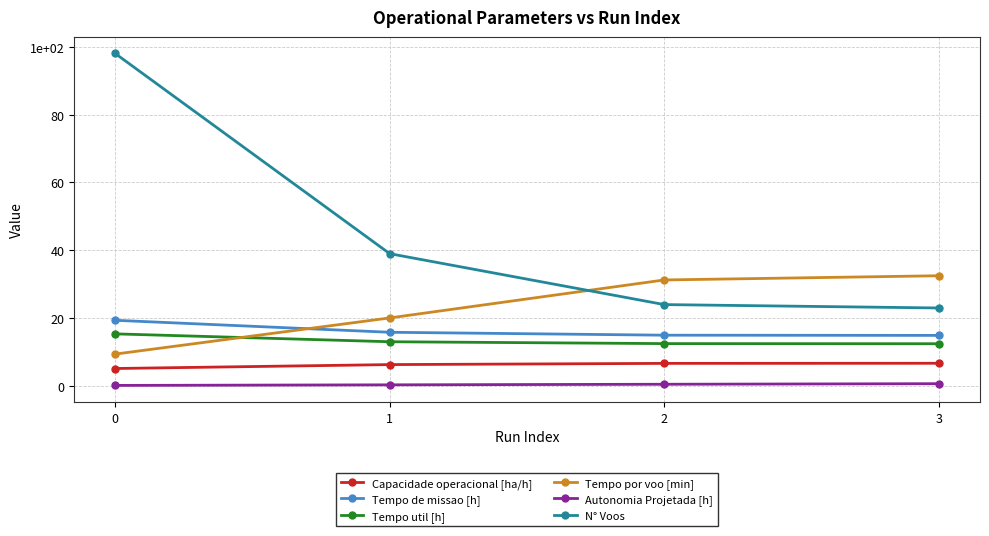

True or false: Autonomia Projetada [h] has more than 1 points higher than both neighbors.

False